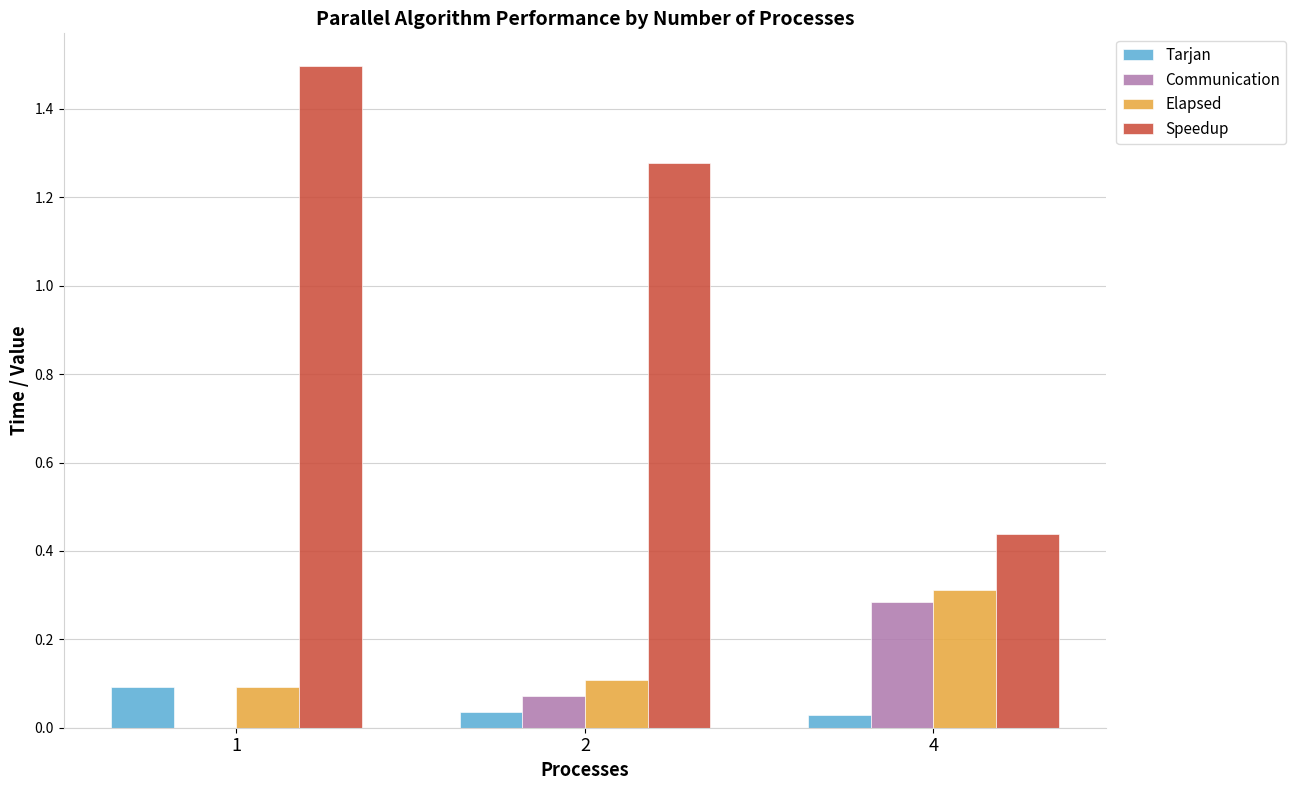

Is it true that Speedup equals 1.7 at 2?

False